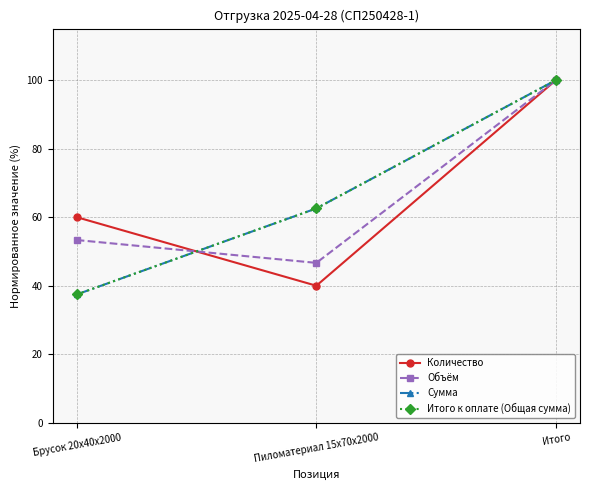

Read the Сумма value at Брусок 20x40x2000.

37.4